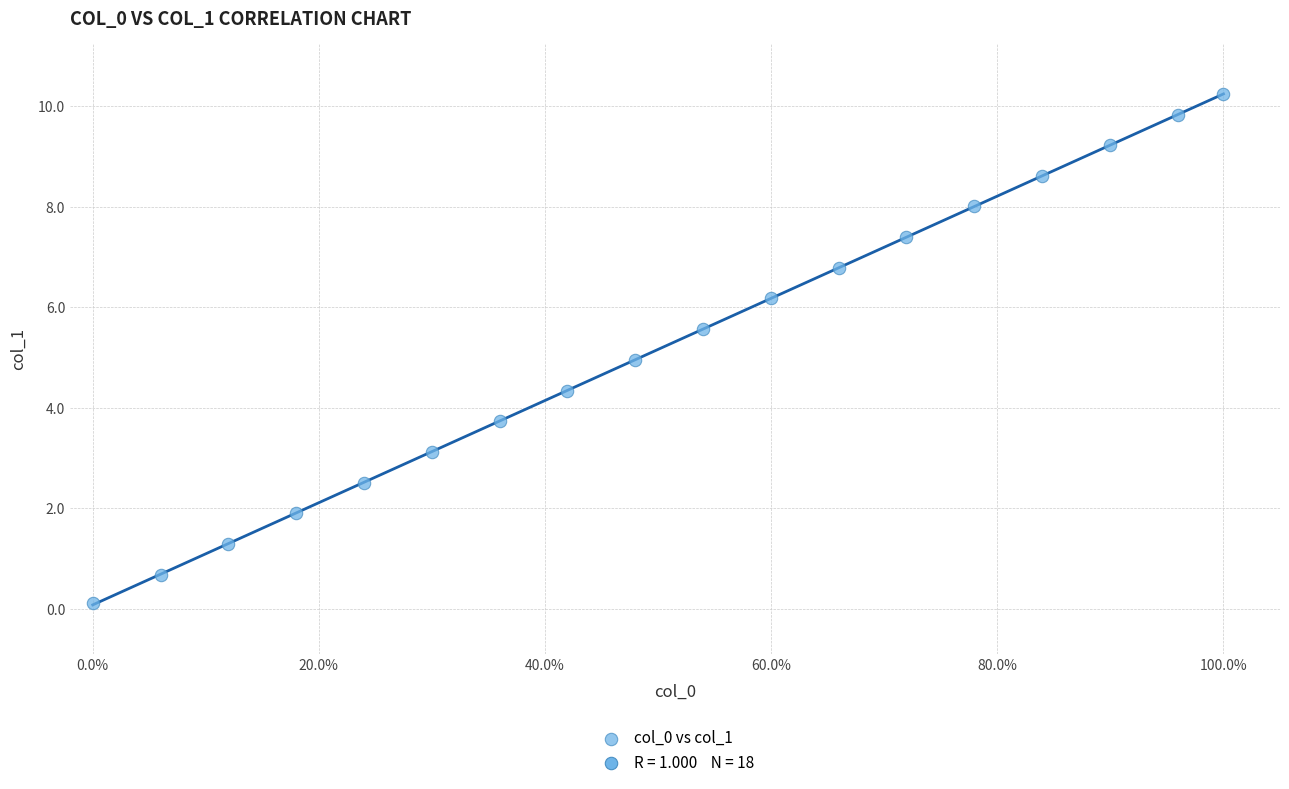

What is the range of X values (max minus min)?

1.0